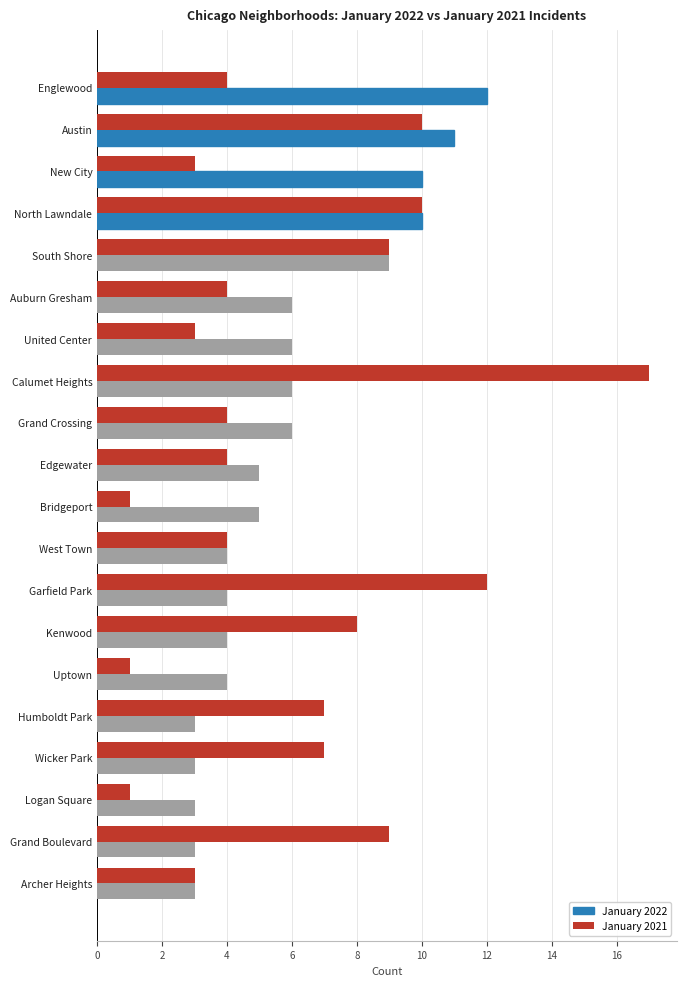

Rank the series by their maximum value, from highest to lowest.

January 2021, January 2022